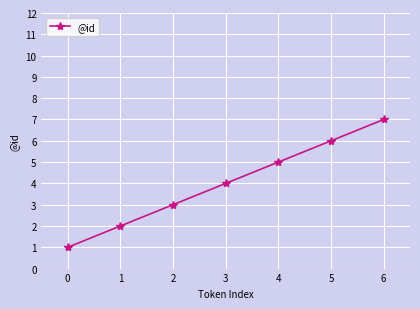

List the labels in order of value, smallest first.

0, 1, 2, 3, 4, 5, 6